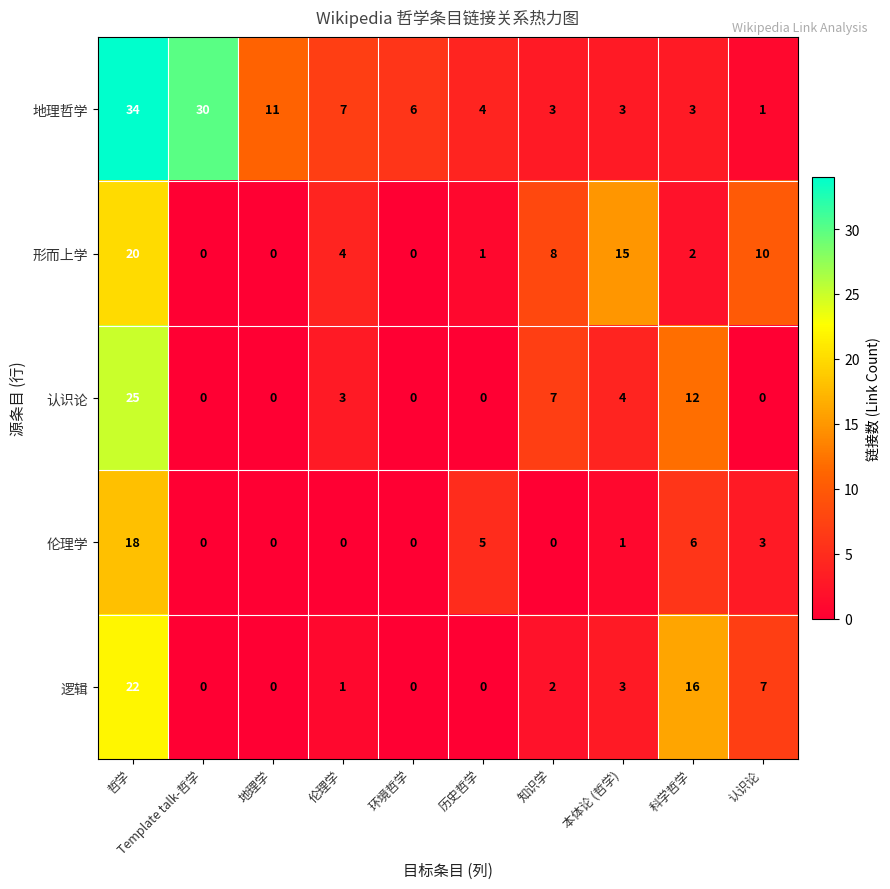

Where does the 认识论 series first go above 3?

哲学